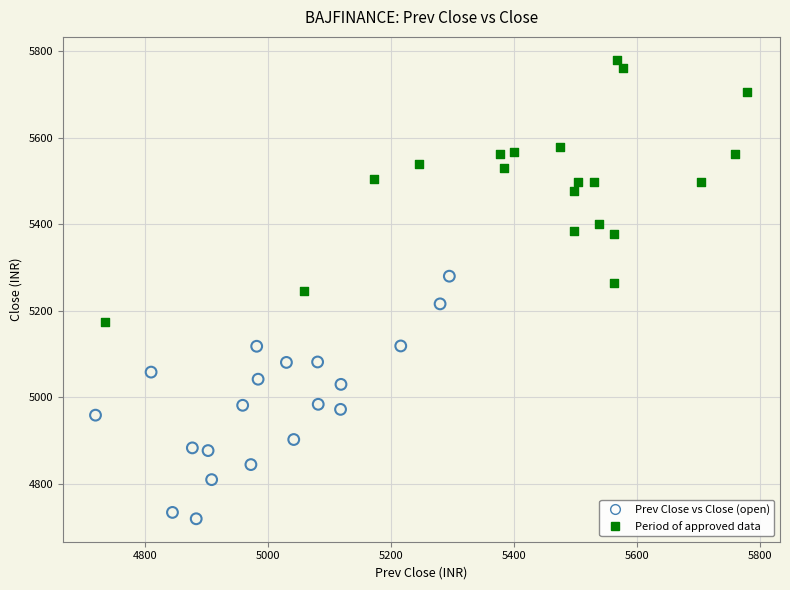

Which series reaches the maximum Y coordinate?

Period of approved data